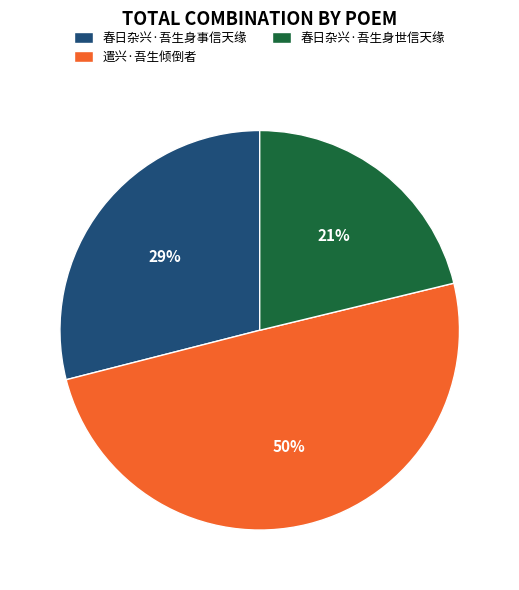

Which has a higher value, 春日杂兴·吾生身世信天缘 or 遣兴·吾生倾倒者?

遣兴·吾生倾倒者